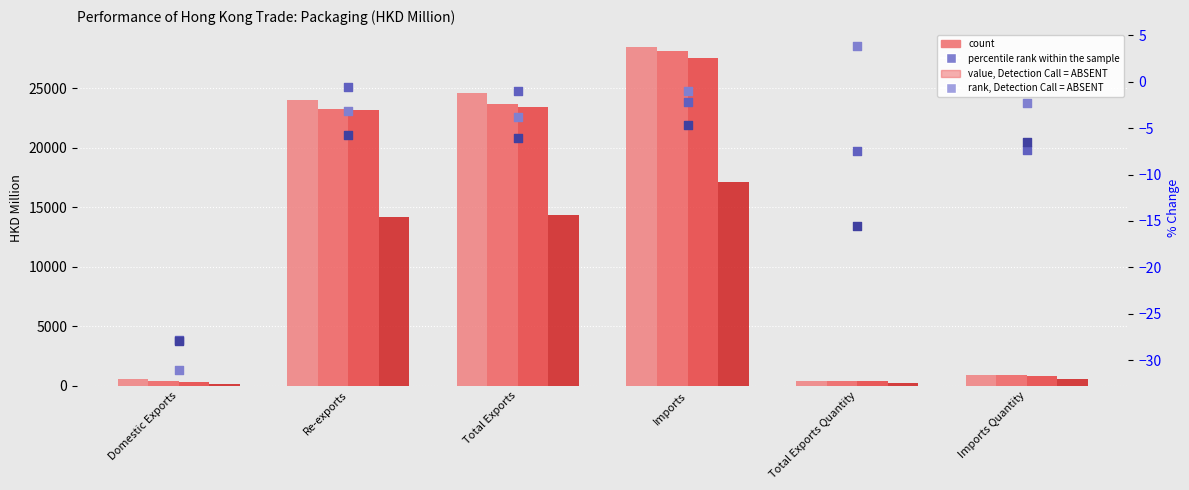

At how many categories does at least one series exceed 3279?

3